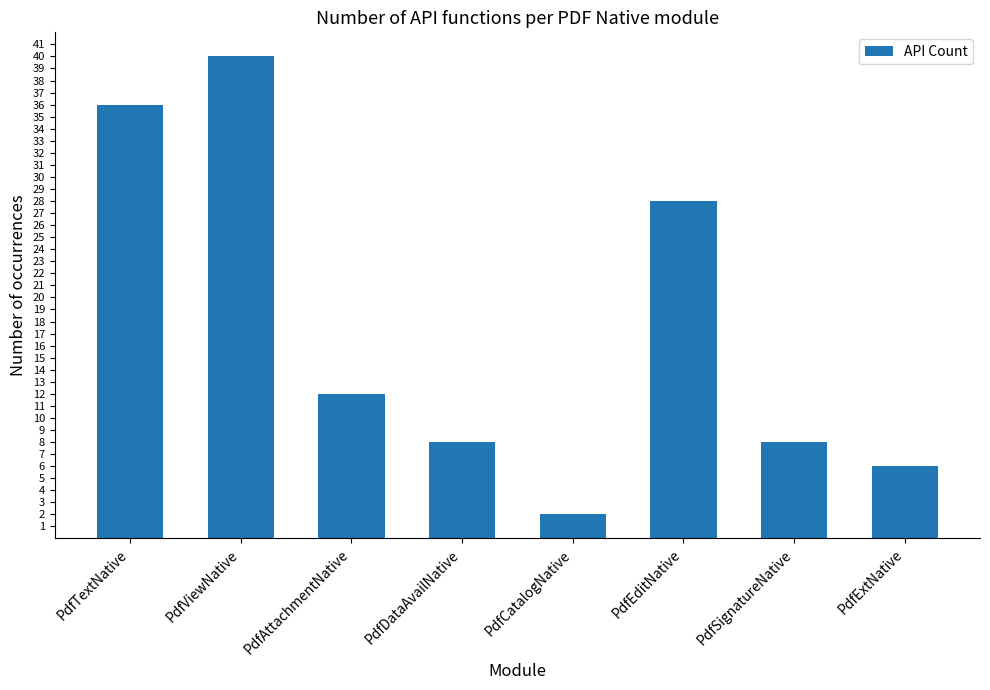

What is the label of the 2nd bar from the right?

PdfSignatureNative